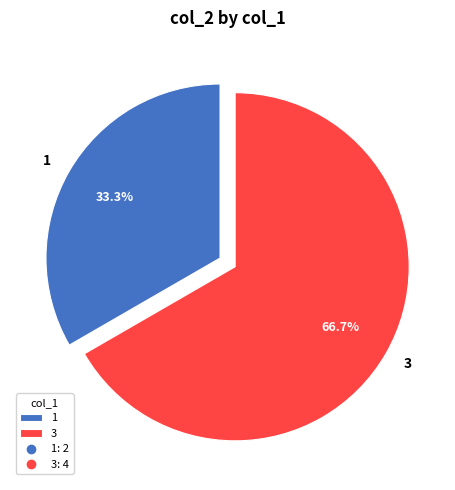

Which slice represents more than half of the pie?

3